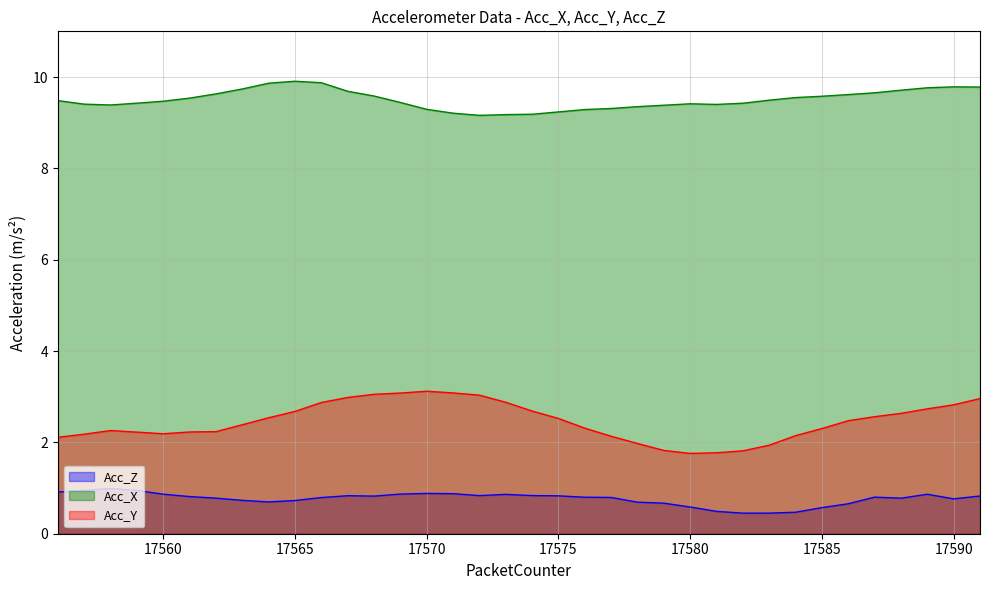

The Acc_Z series shows 0.5 at 17578. True or false?

False